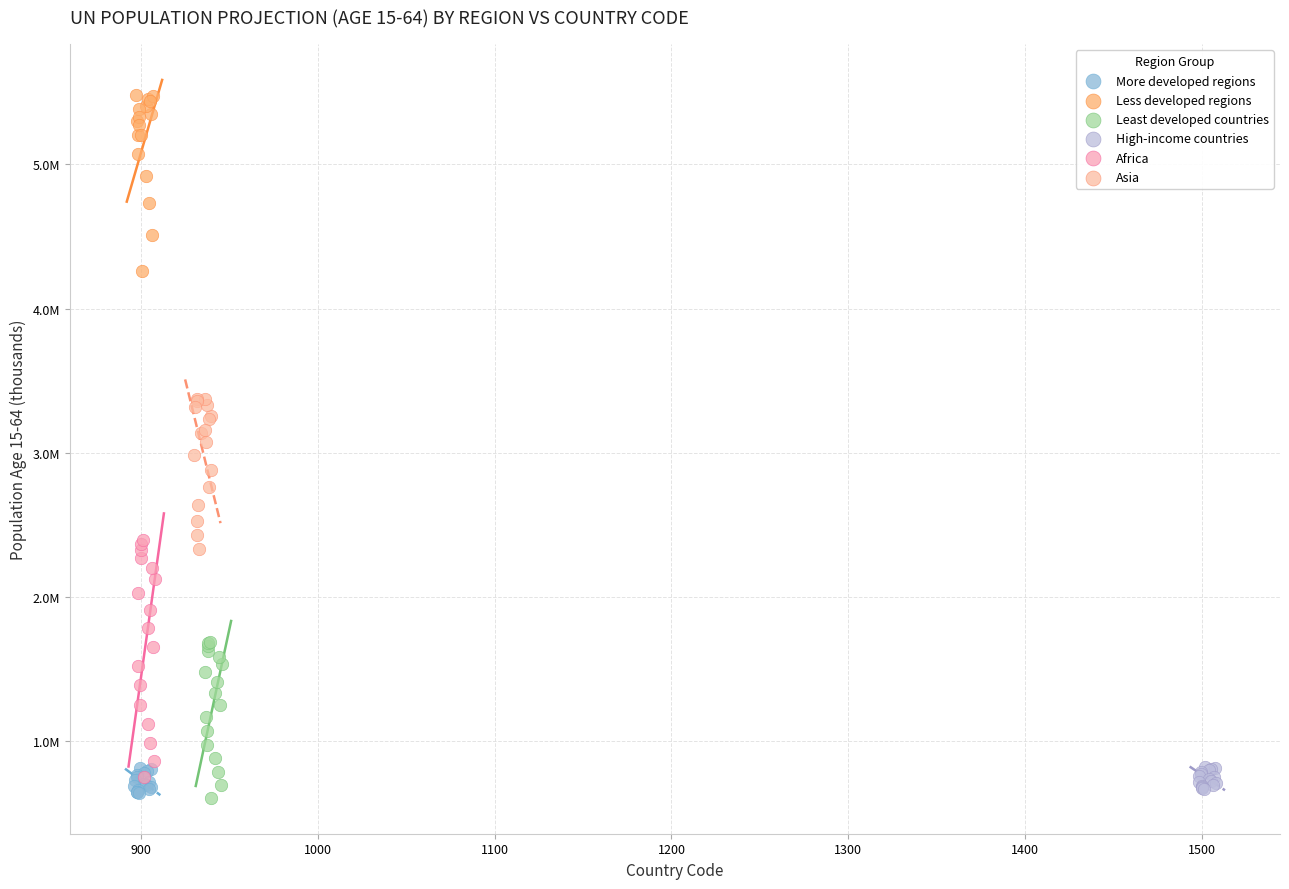

What are all the series names shown in the legend?

More developed regions, Less developed regions, Least developed countries, High-income countries, Africa, Asia